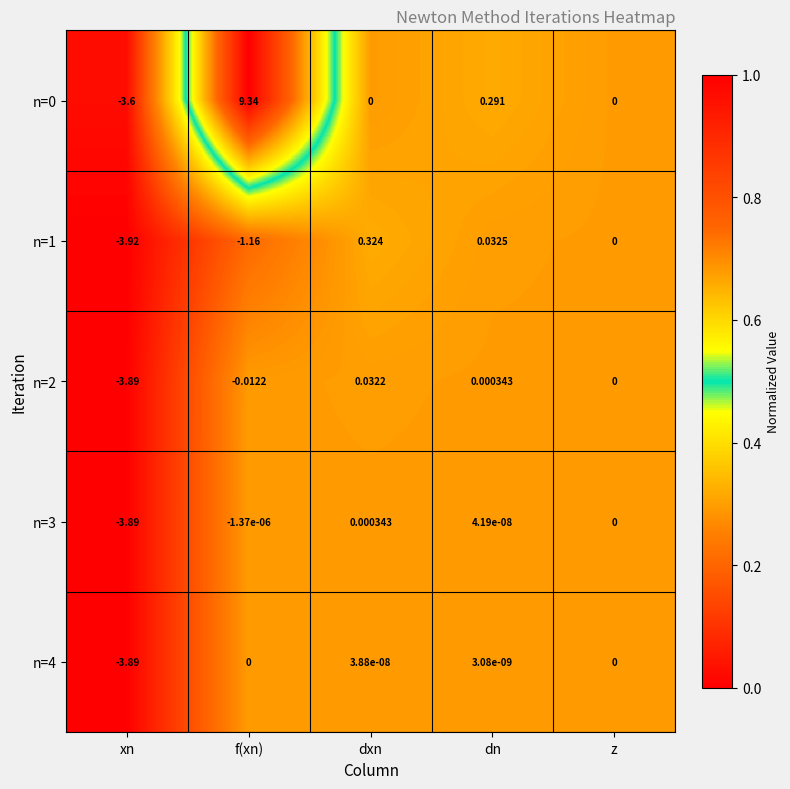

What is the spread (max minus min) of values at f(xn)?

10.5